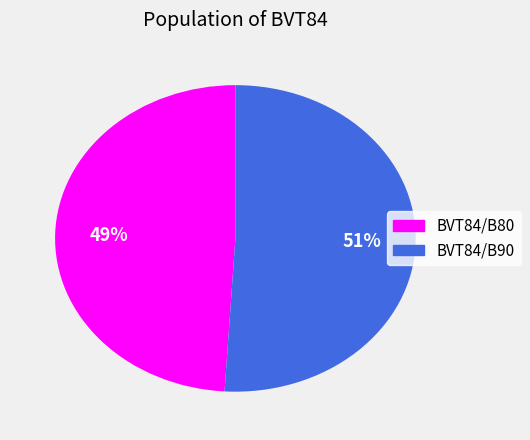

Rank the categories by value from highest to lowest.

BVT84/B90, BVT84/B80